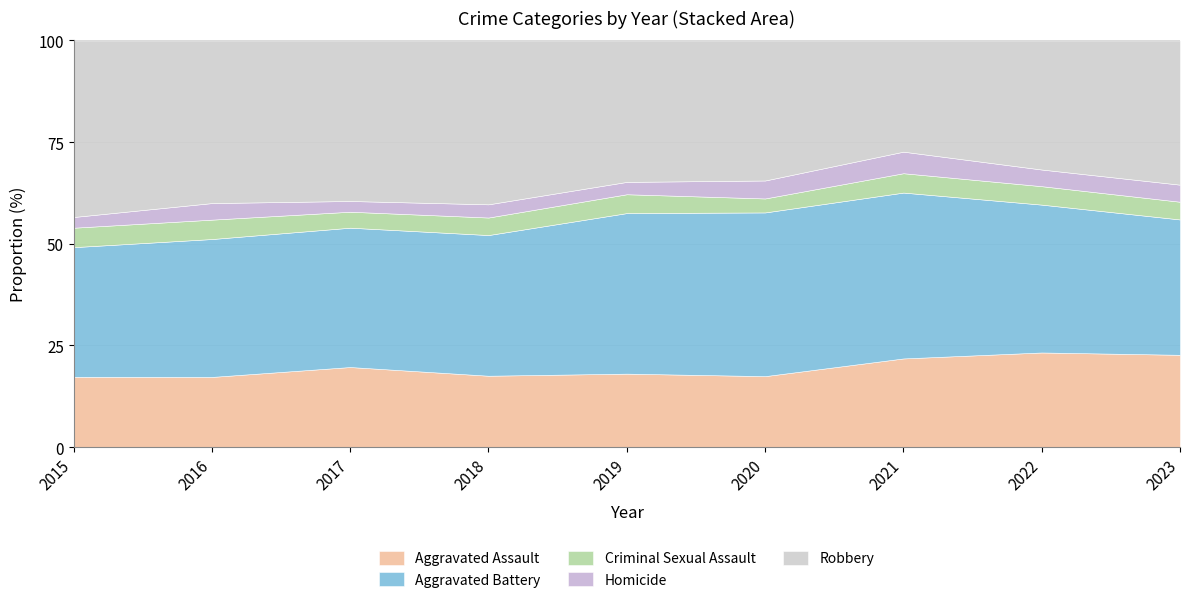

Does the chart have visible grid lines?

Yes